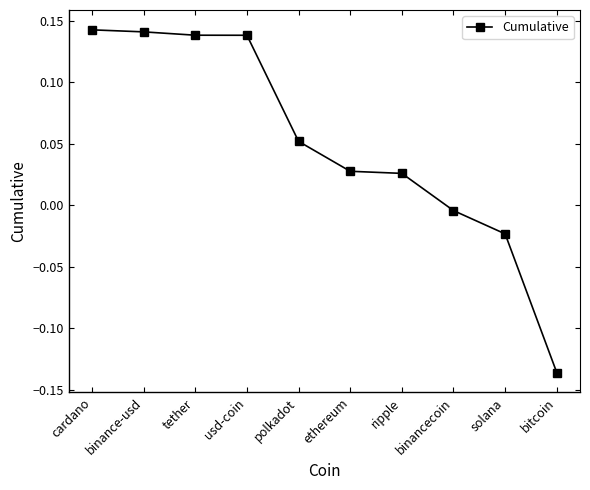

Between binance-usd and polkadot, which is larger?

binance-usd